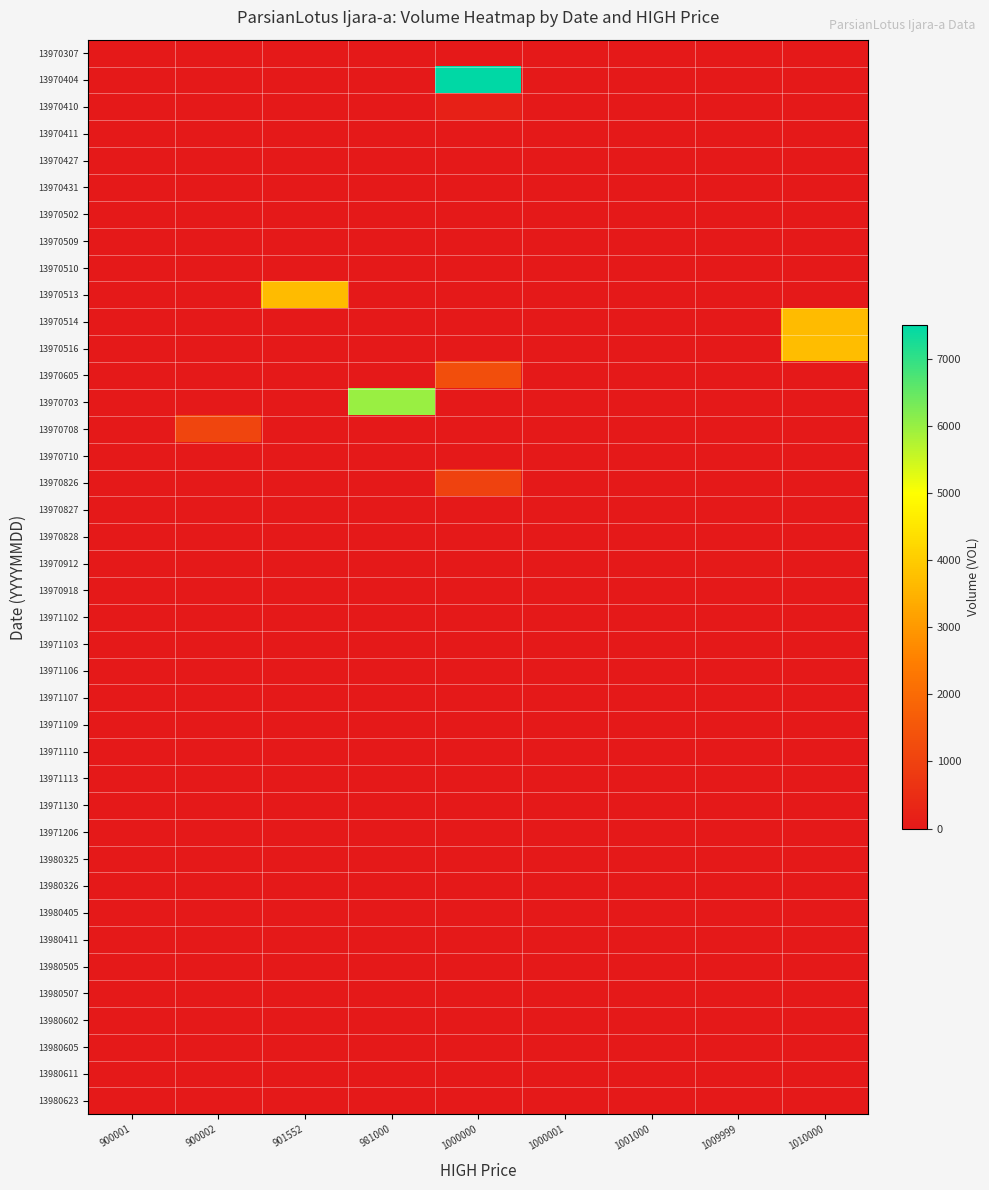

Which has a higher value, 900002 or 1000000?

900002